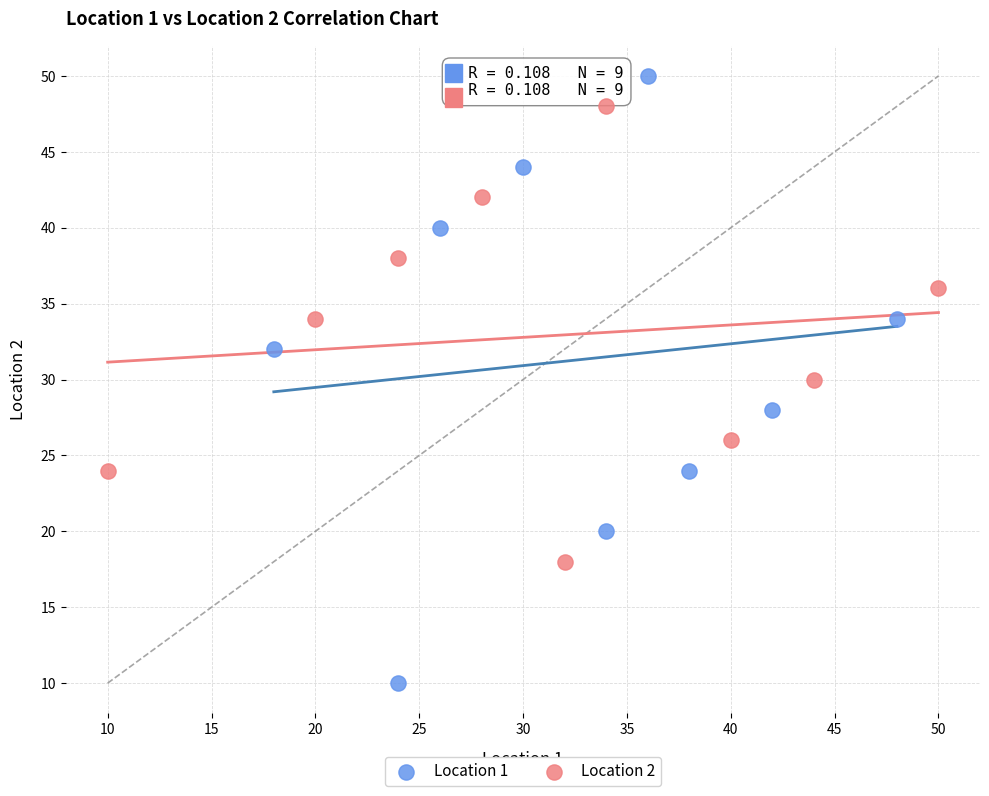

Which series contains the lowest Y value?

Location 1